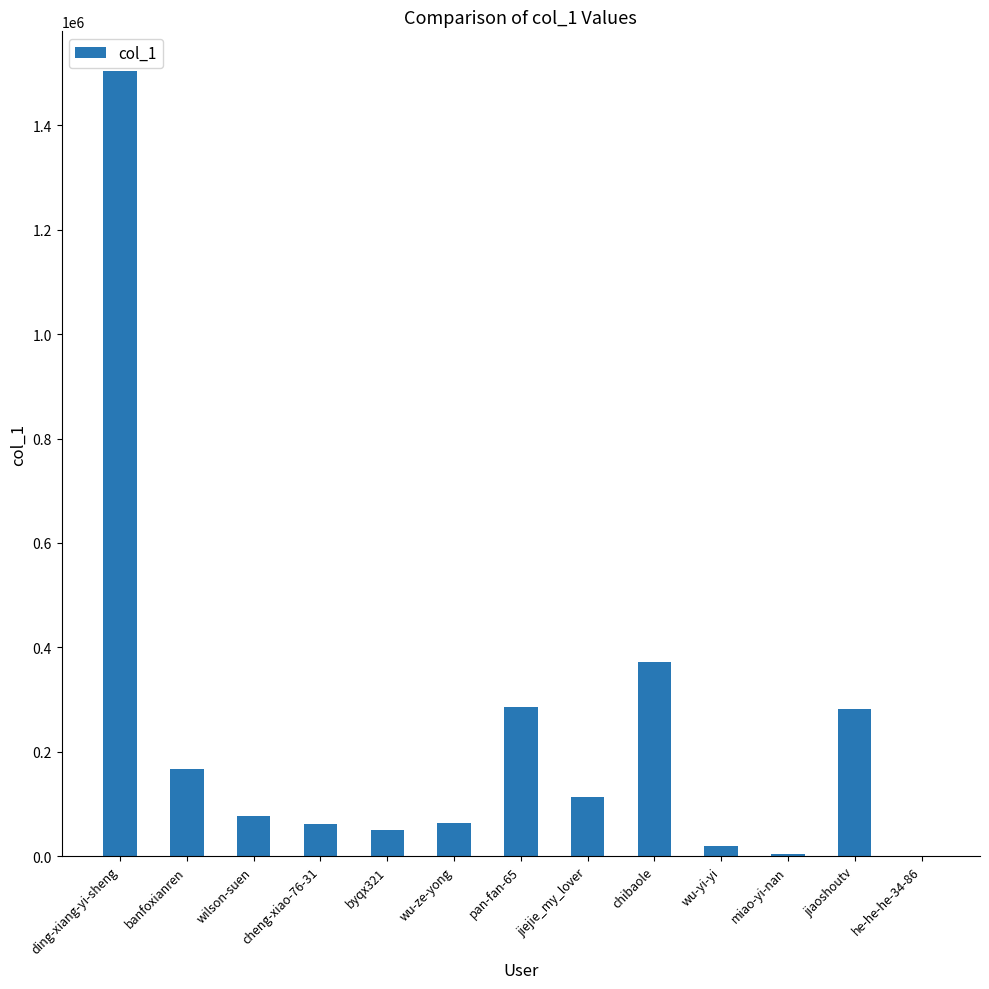

True or false: the data shows 371540 at chibaole.

True